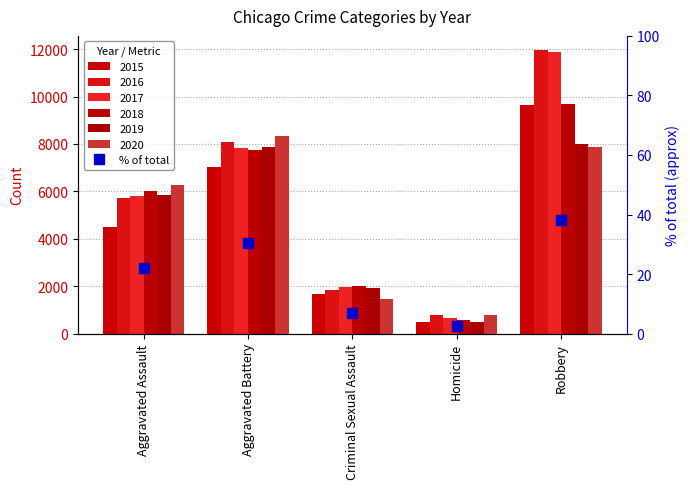

How many data points does each series have?

5